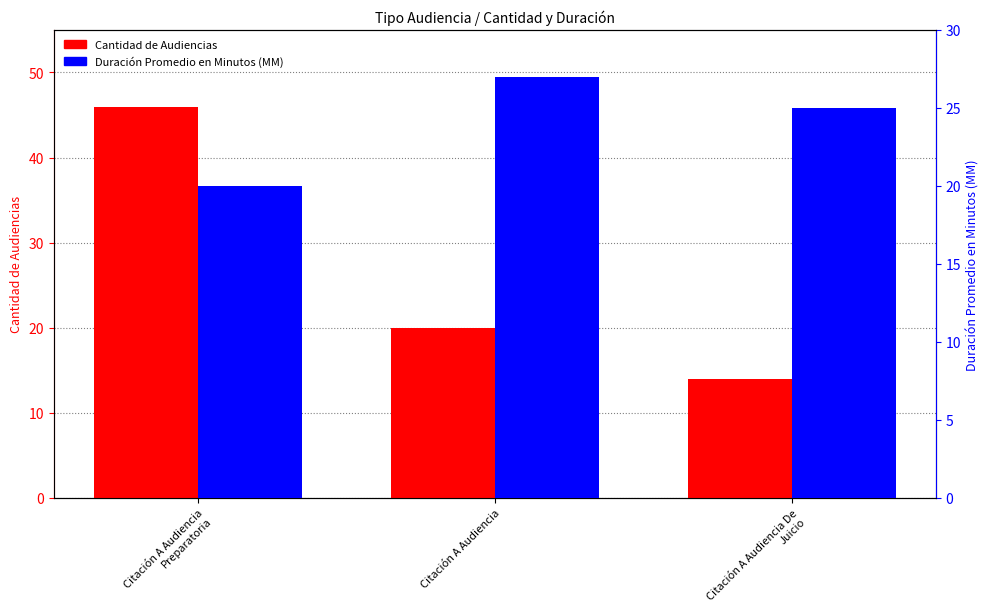

At Citación A Audiencia, list the series in order from largest to smallest.

Duración Promedio en Minutos (MM), Cantidad de Audiencias